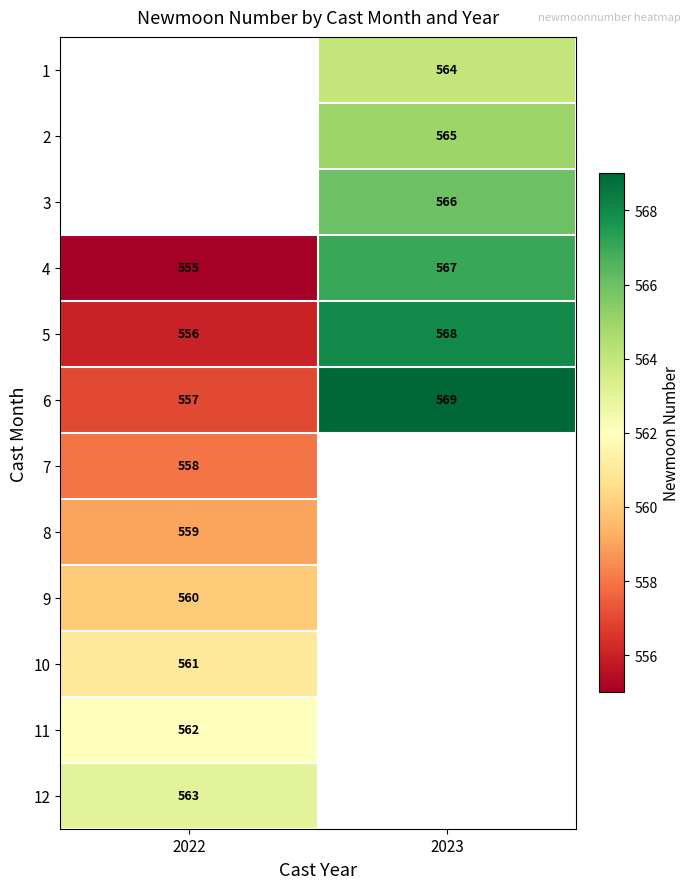

What is the sum of all 4 values?

1122